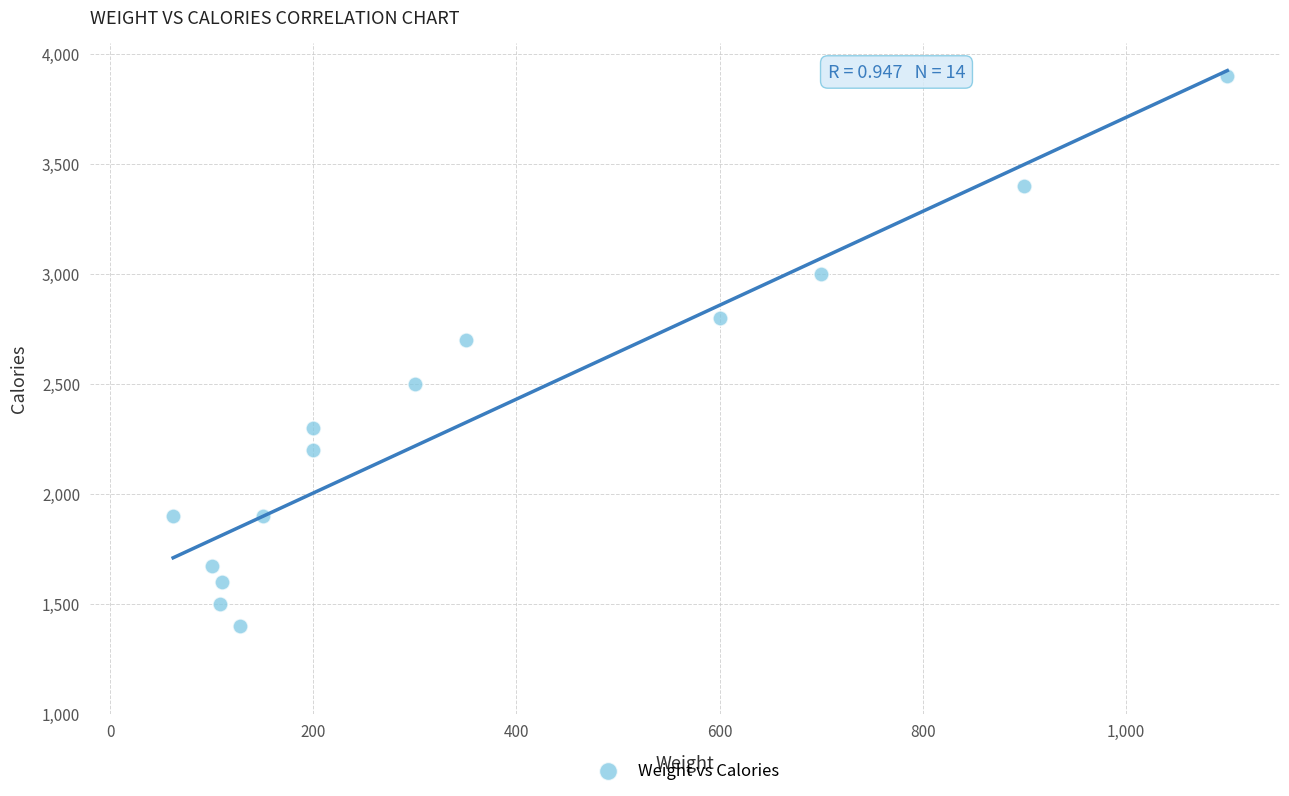

What Y value in the scatter plot is closest to 2650?

2700